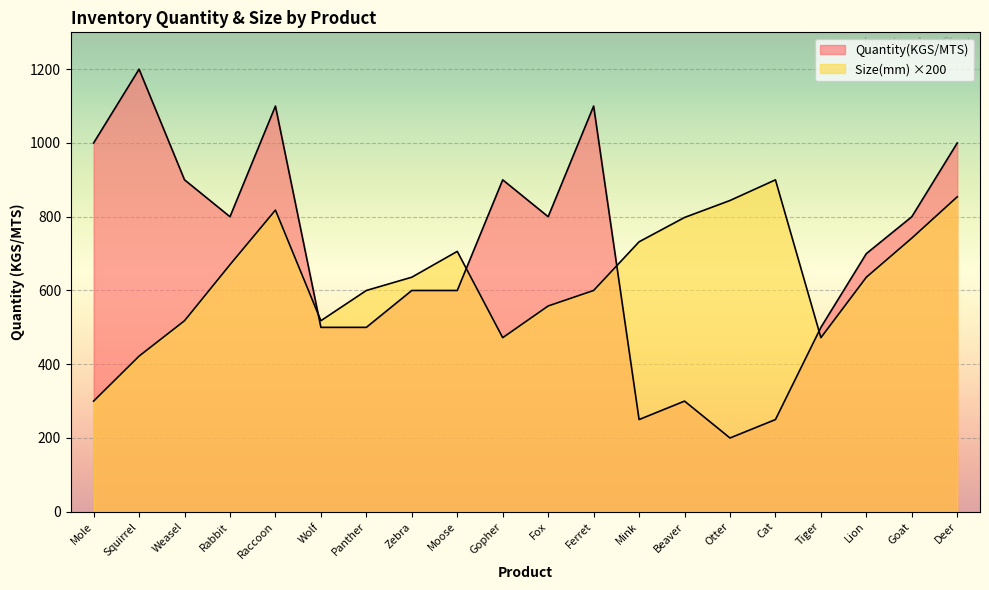

Reading left to right, what are all the values shown in this chart?

Quantity(KGS/MTS): 1000.0	1200.0	900.0	800.0	1100.0	500.0	500.0	600.0	600.0	900.0	800.0	1100.0	250.0	300.0	200.0	250.0	500.0	700.0	800.0	1000.0
Size(mm): 300.0	422.0	518.0	670.0	818.0	518.0	600.0	636.0	706.0	472.0	558.0	600.0	732.0	798.0	844.0	900.0	472.0	636.0	742.0	854.0